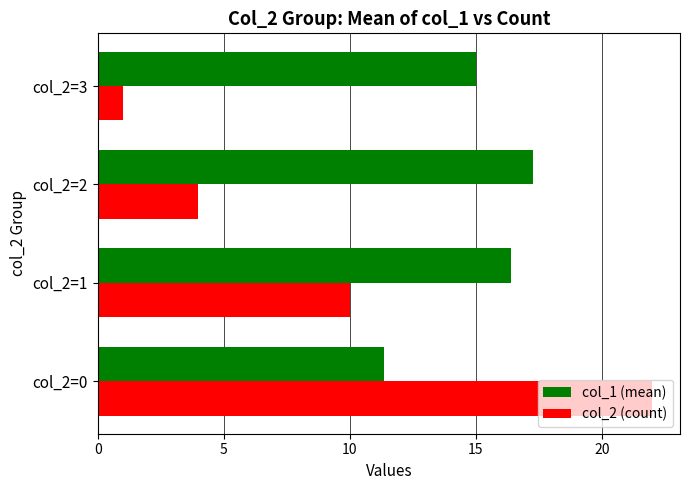

What is the sum of all col_2 (count) values?

37.0